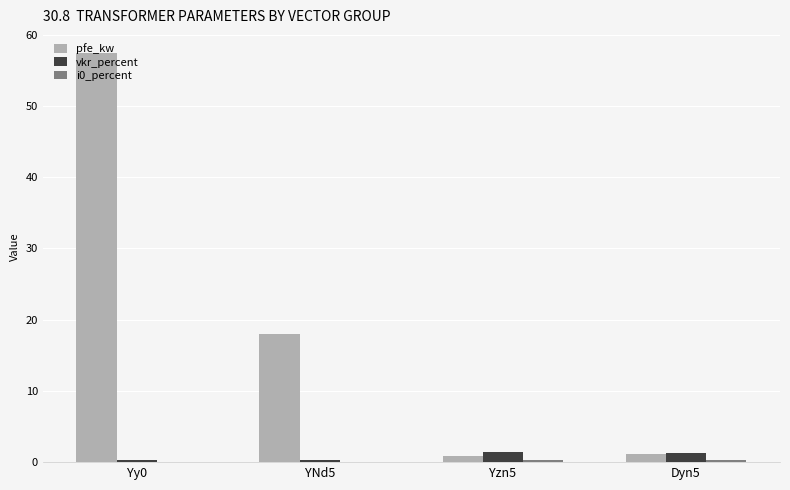

What is the sum of all vkr_percent values?

3.3